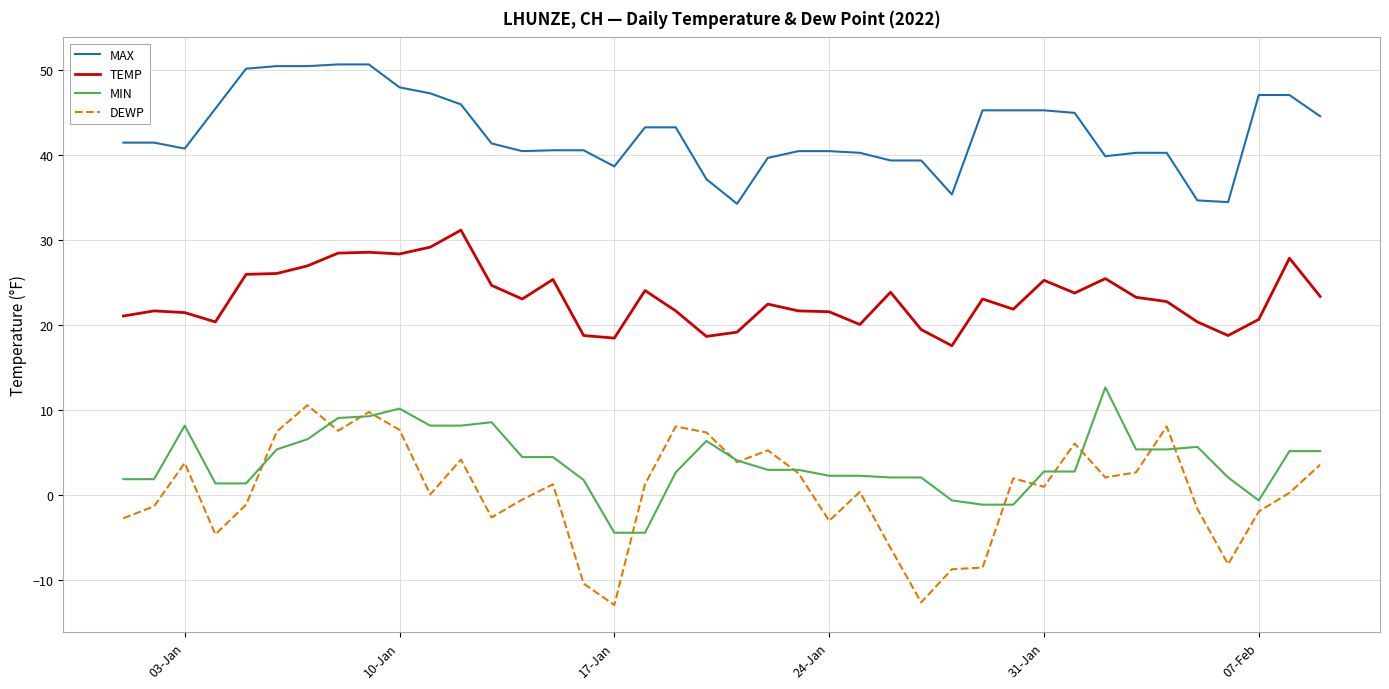

Which series has the largest range (max minus min)?

DEWP